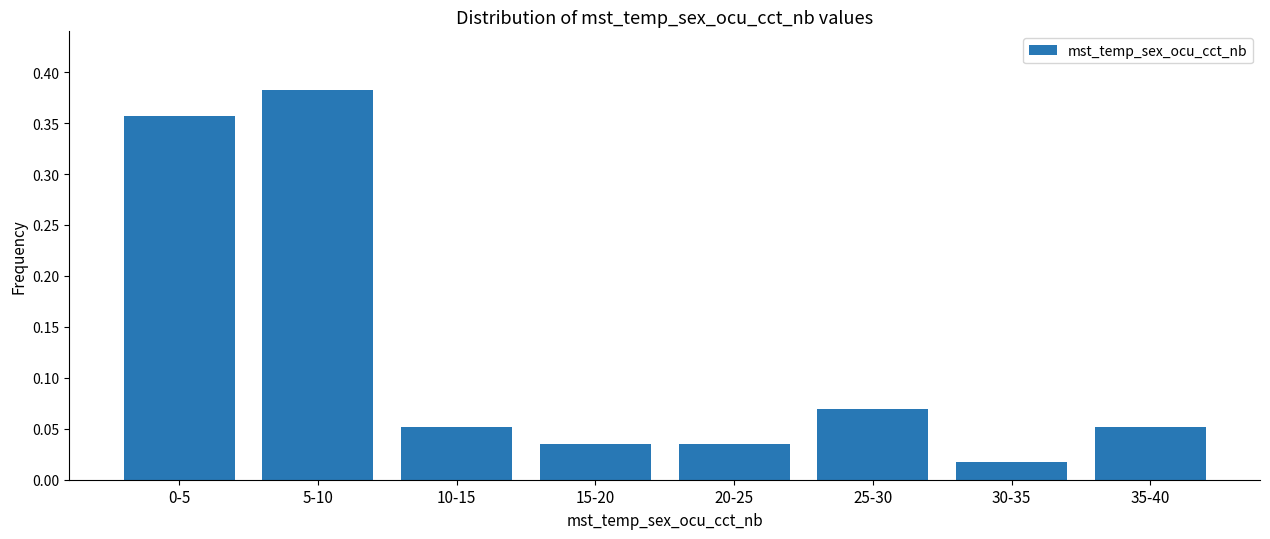

At which category does the chart reach its peak across all series?

5-10